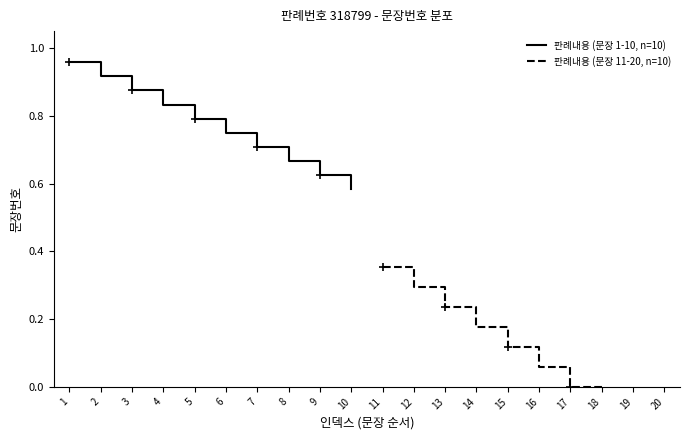

What is the value of the 판례내용 (문장 11-20, n=10) point at the 2nd from the left?

0.3